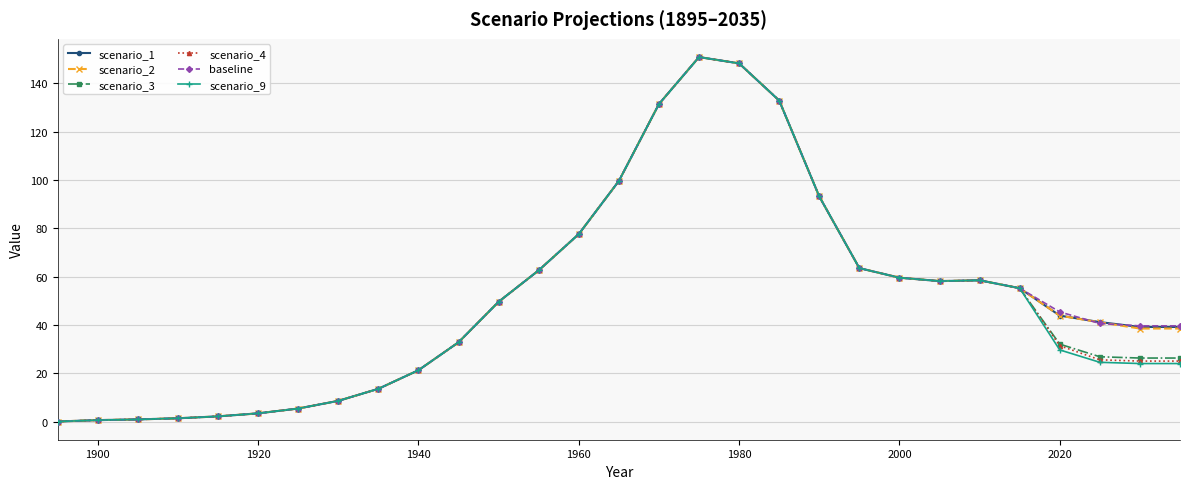

What is the value of the scenario_3 point at the 15th from the left?

99.6